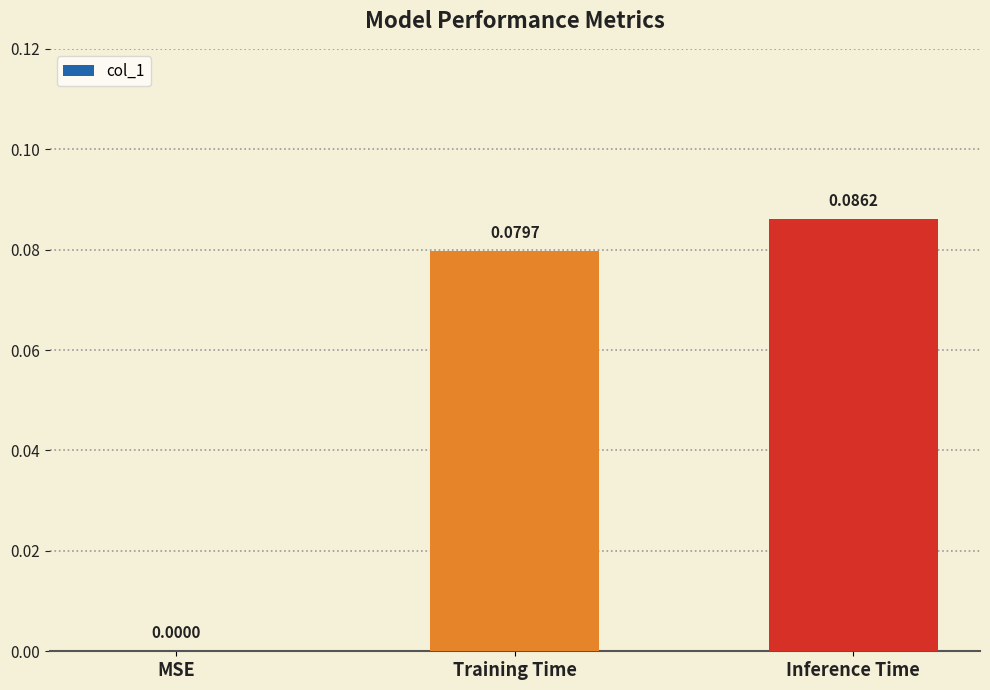

What is the sum of all values?

0.2